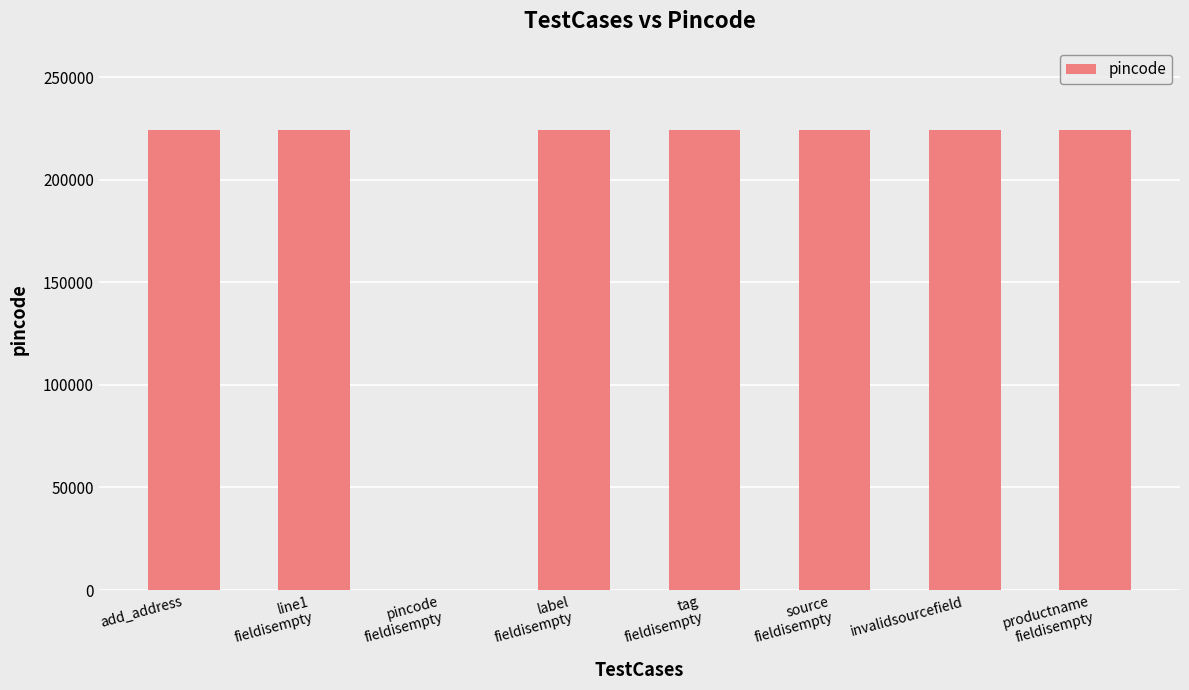

How many series are shown in this chart?

1